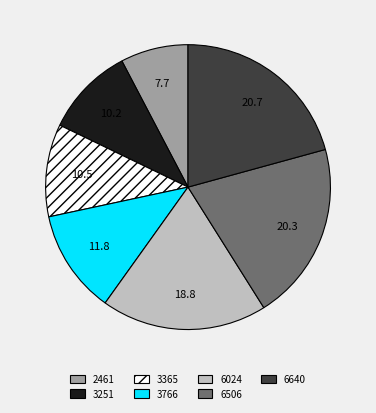

What is the smallest slice in the pie chart?

2461